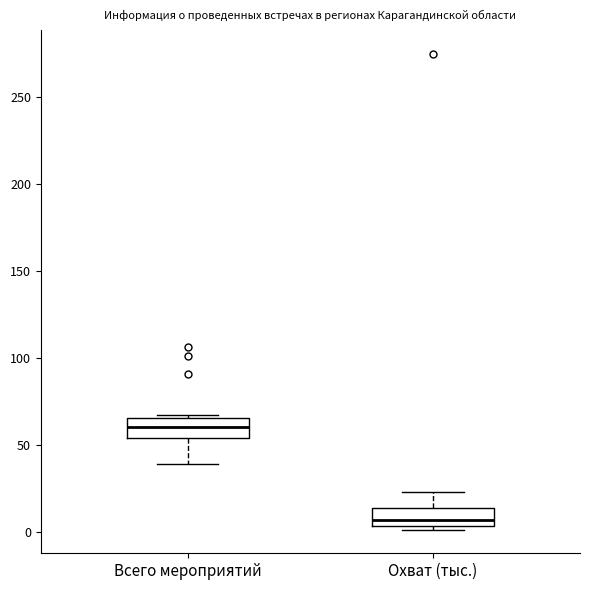

Reading left to right, read every box against the y-axis: the position of its median line, the range the box covers, and the ends of its whiskers. The values are not printed on the chart, so give them approximately, as read against the axis.

Всего мероприятий: median 60, box 55 to 65, whiskers 40 to 65
Охват (тыс.): median 5 (just above the box's lower edge), box 5 to 15, whiskers 0 to 25